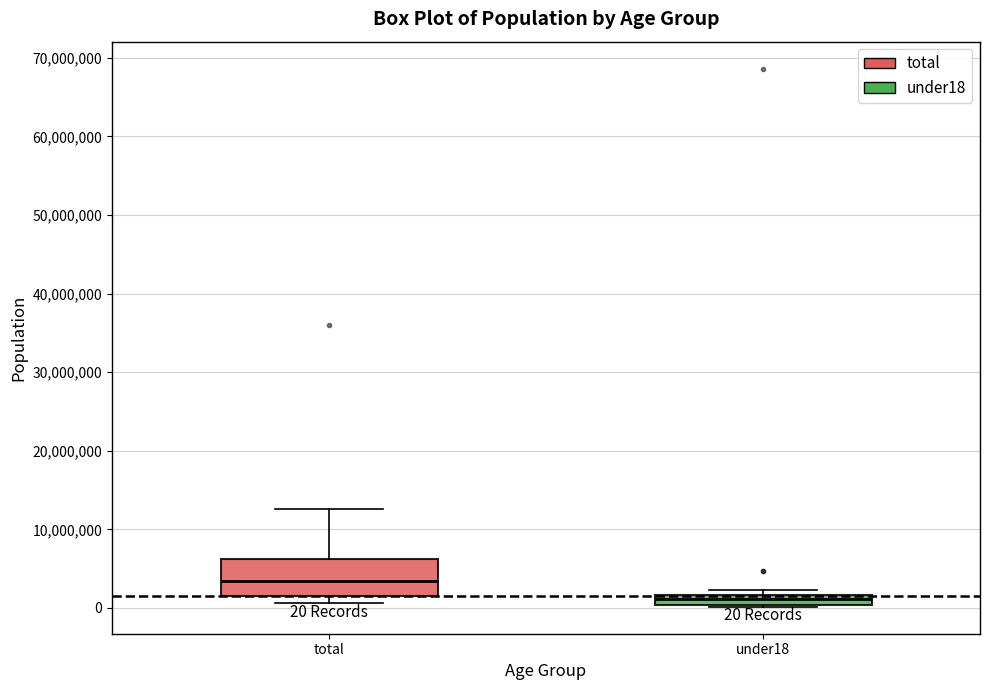

Which box's median line is the highest?

total